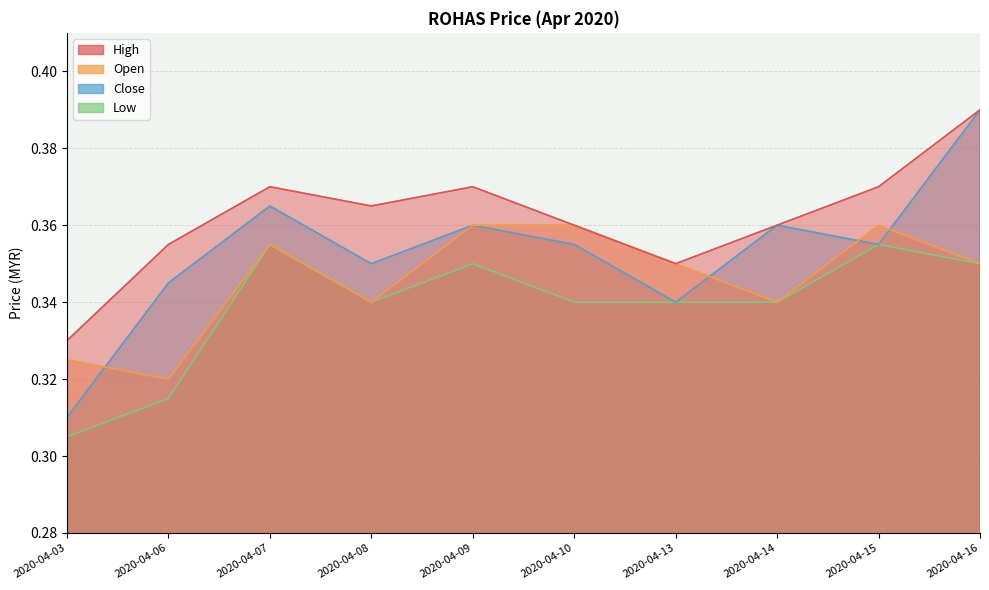

Between 2020-04-15 and 2020-04-06, which is larger?

2020-04-15